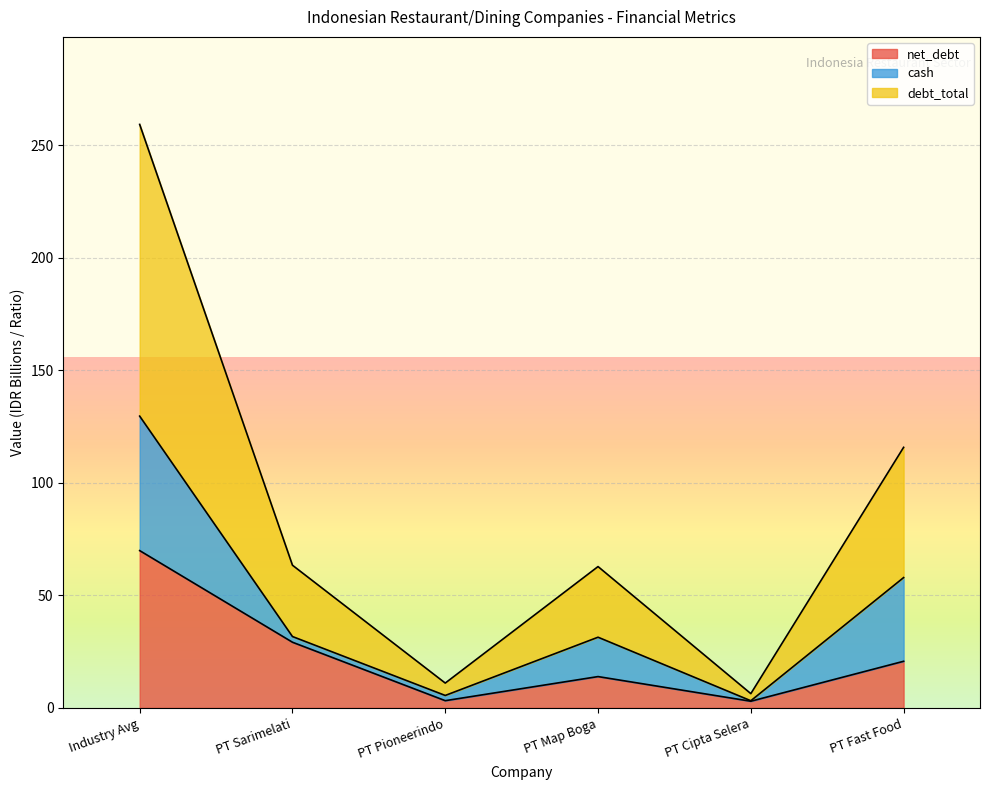

What is the total value across all series at PT Cipta Selera?

6.3